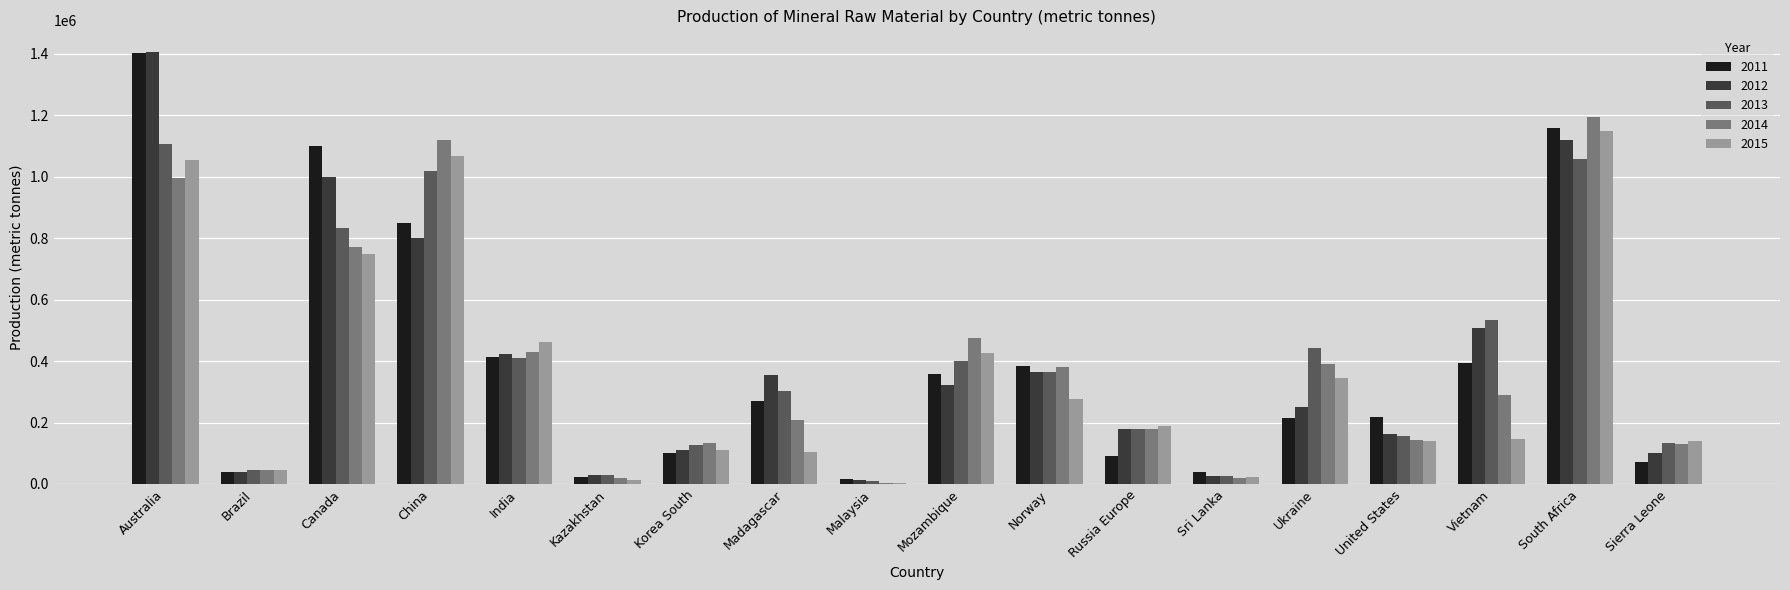

Is it true that 2012 equals 320800 at Mozambique?

True